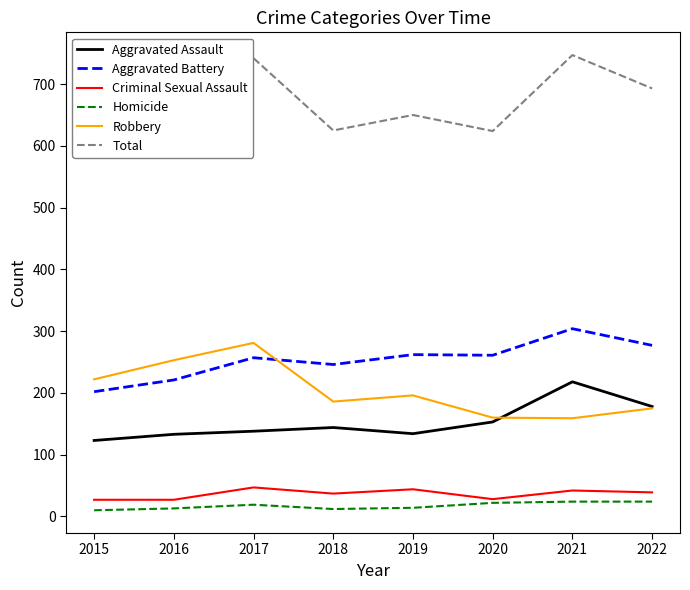

Where is the first local minimum for Total?

2018